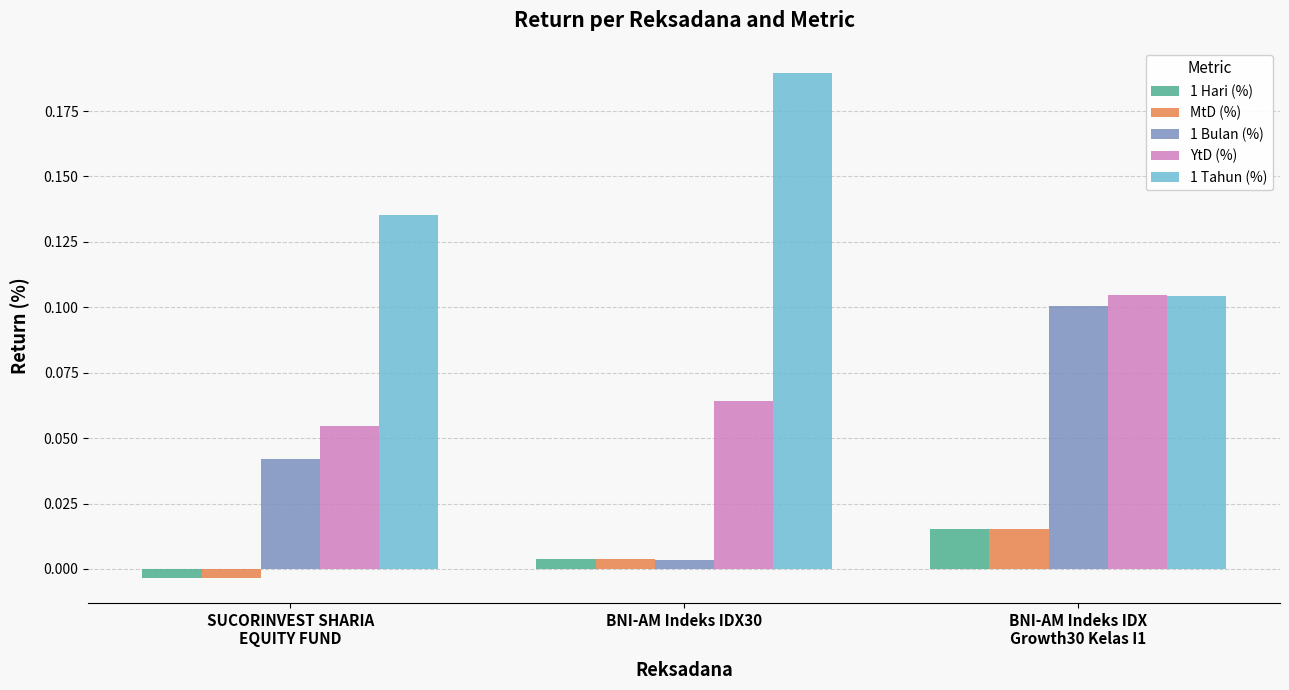

What is the sum of all 1 Tahun (%) values?

0.4